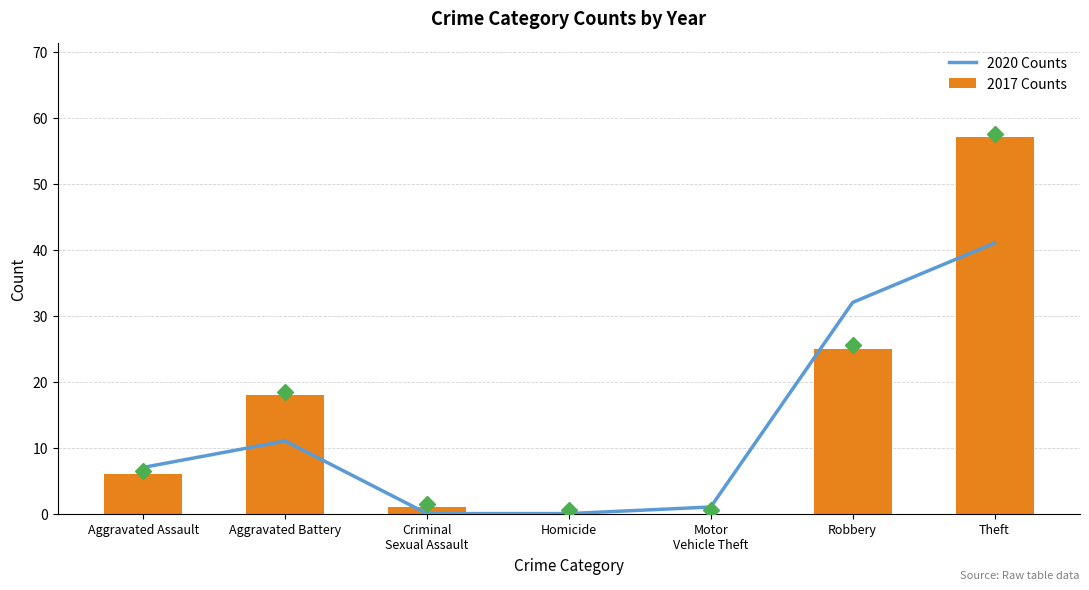

Rank the series by their maximum value, from lowest to highest.

2020 Counts, 2017 Counts